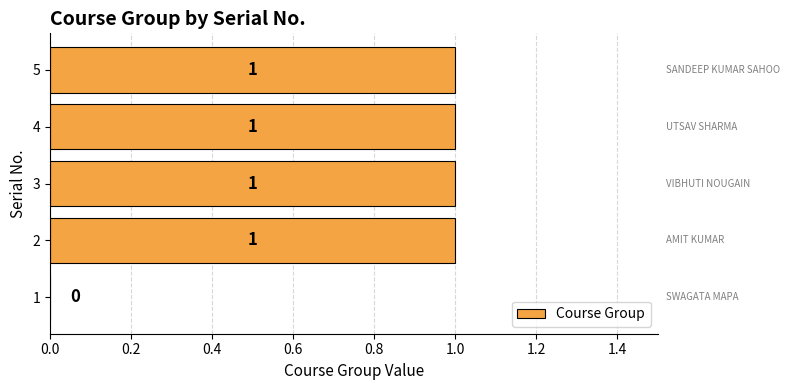

The value at 1 is 0. True or false?

True